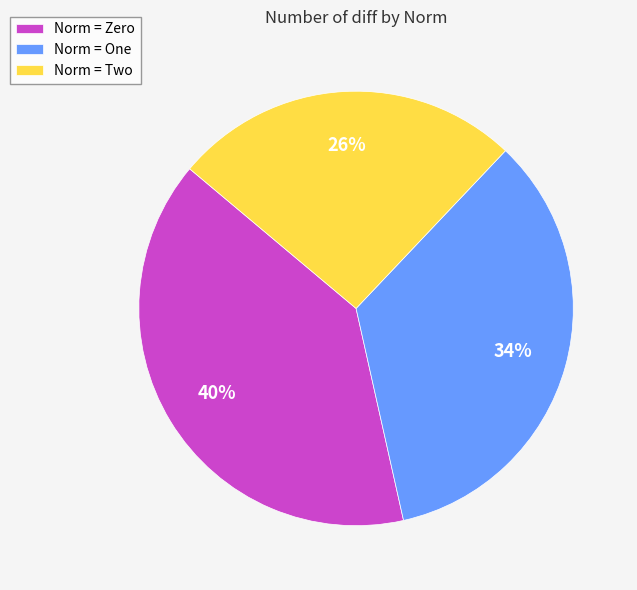

Which slice is the smallest?

Norm = Two